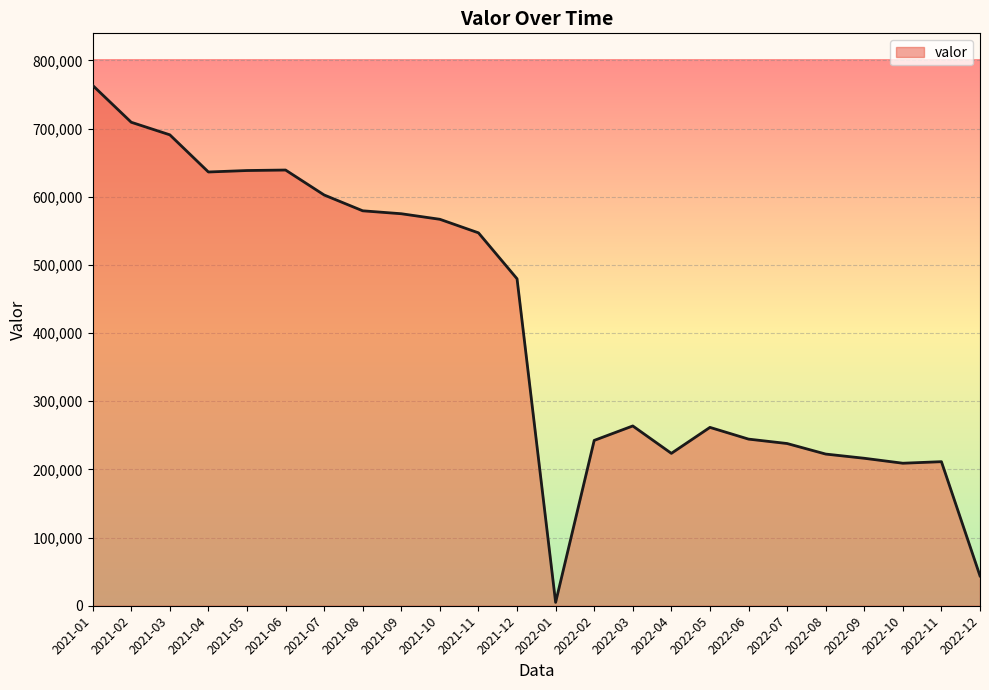

The value at 2021-01 is 390123.5. True or false?

False